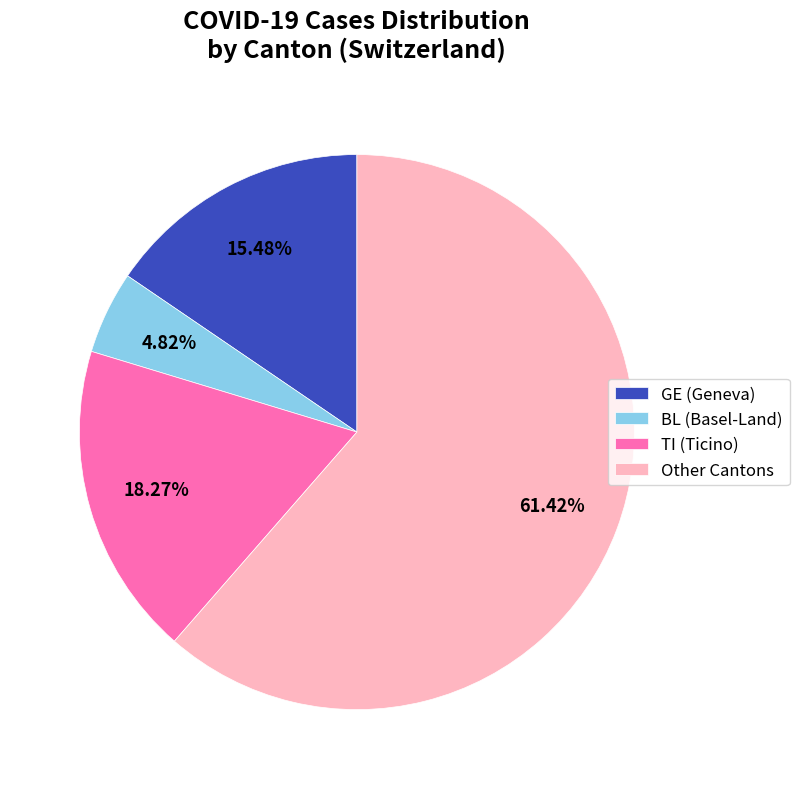

Between GE (Geneva) and Other Cantons, which is larger?

Other Cantons